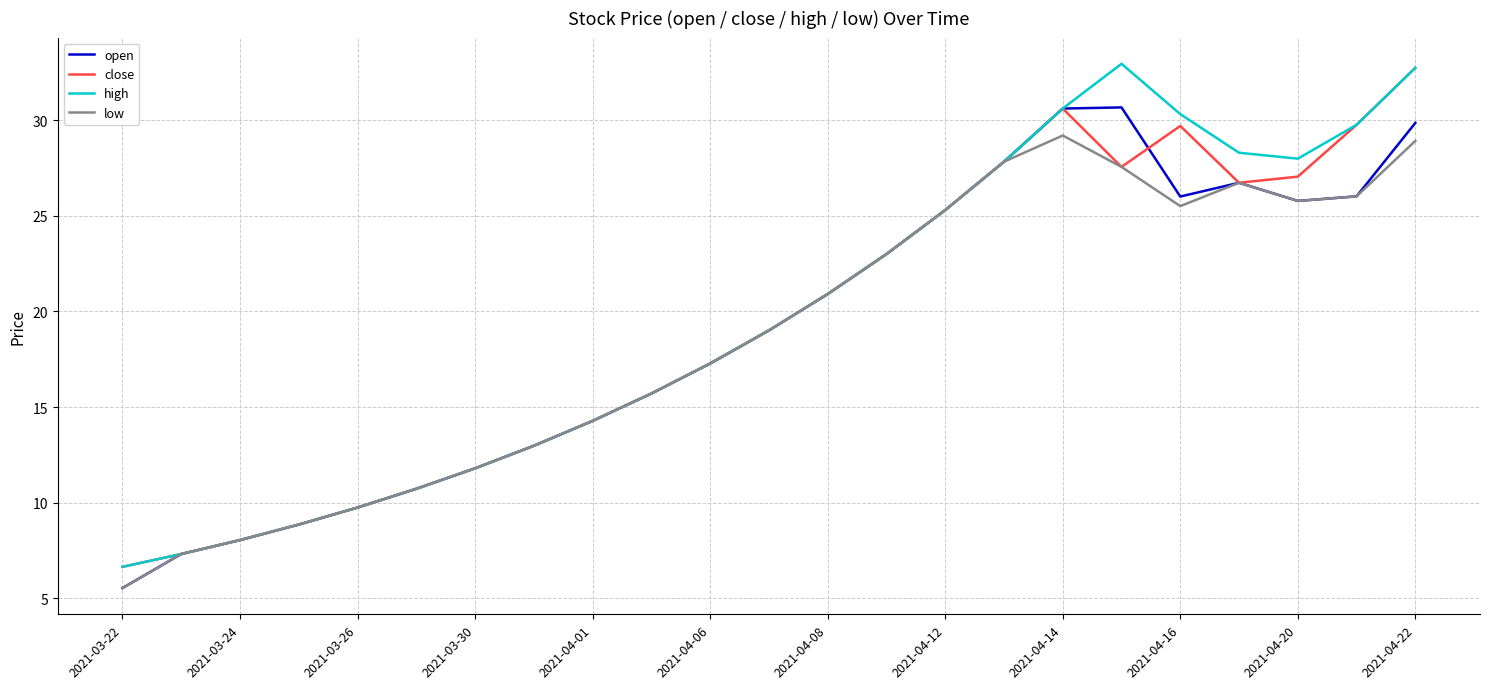

What is the maximum value for high?

33.0